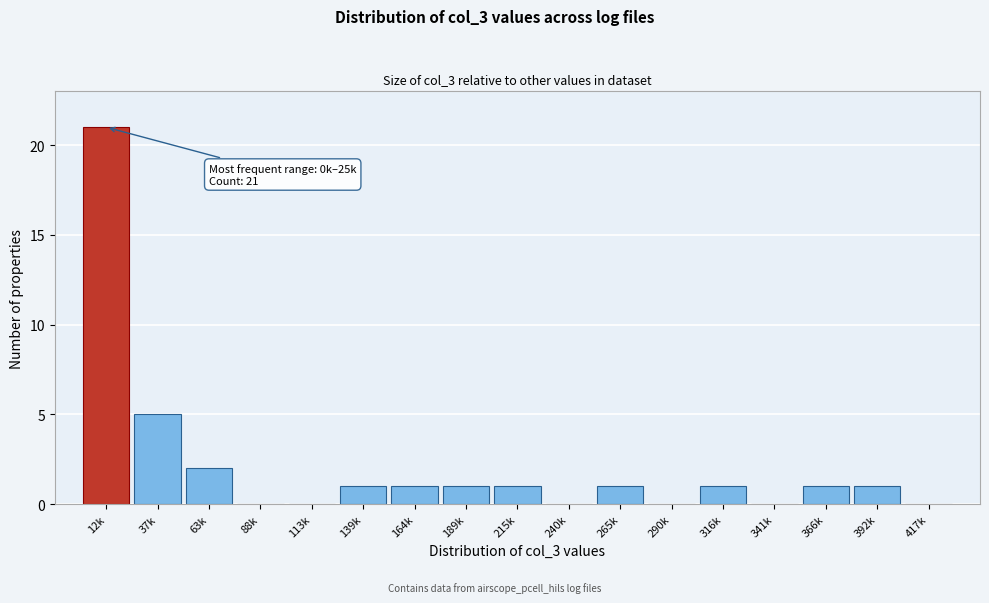

Reading right to left, transcribe all the data shown in this chart.

417k=0	392k=1	366k=1	341k=0	316k=1	290k=0	265k=1	240k=0	215k=1	189k=1	164k=1	139k=1	113k=0	88k=0	63k=2	37k=5	12k=21